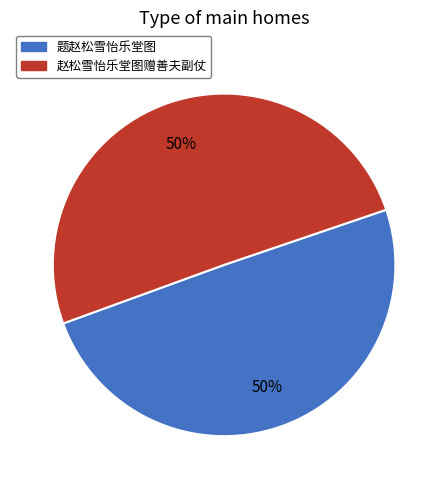

Do 赵松雪怡乐堂图赠善夫副仗 and 题赵松雪怡乐堂图 together represent more than half of the pie?

Yes